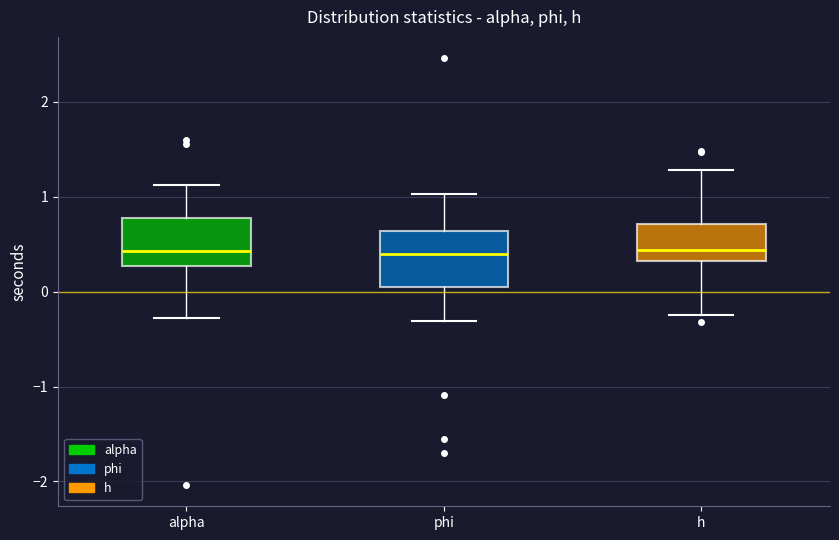

Reading left to right, read every box against the y-axis: the position of its median line, the range the box covers, and the ends of its whiskers. The values are not printed on the chart, so give them approximately, as read against the axis.

alpha: median 0.4, box 0.3 to 0.8, whiskers -0.3 to 1.1
phi: median 0.4, box 0.1 to 0.6, whiskers -0.3 to 1.0
h: median 0.4, box 0.3 to 0.7, whiskers -0.2 to 1.3